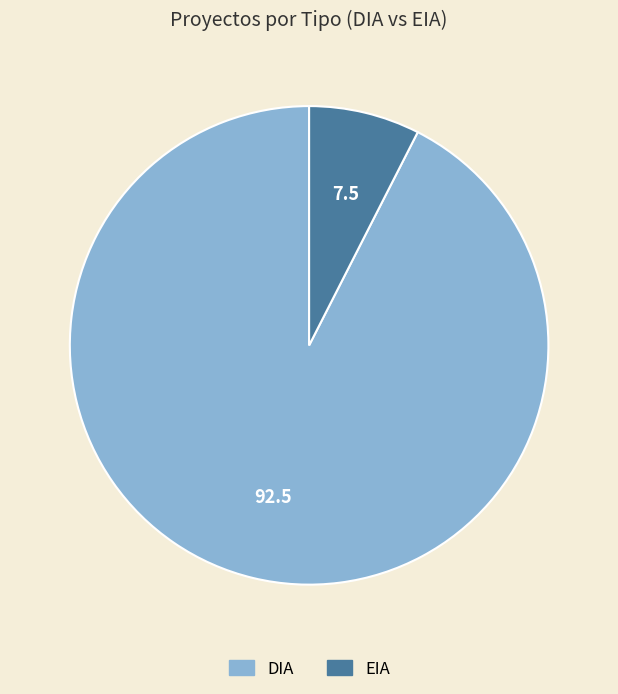

Which category has the smallest portion of the pie?

EIA